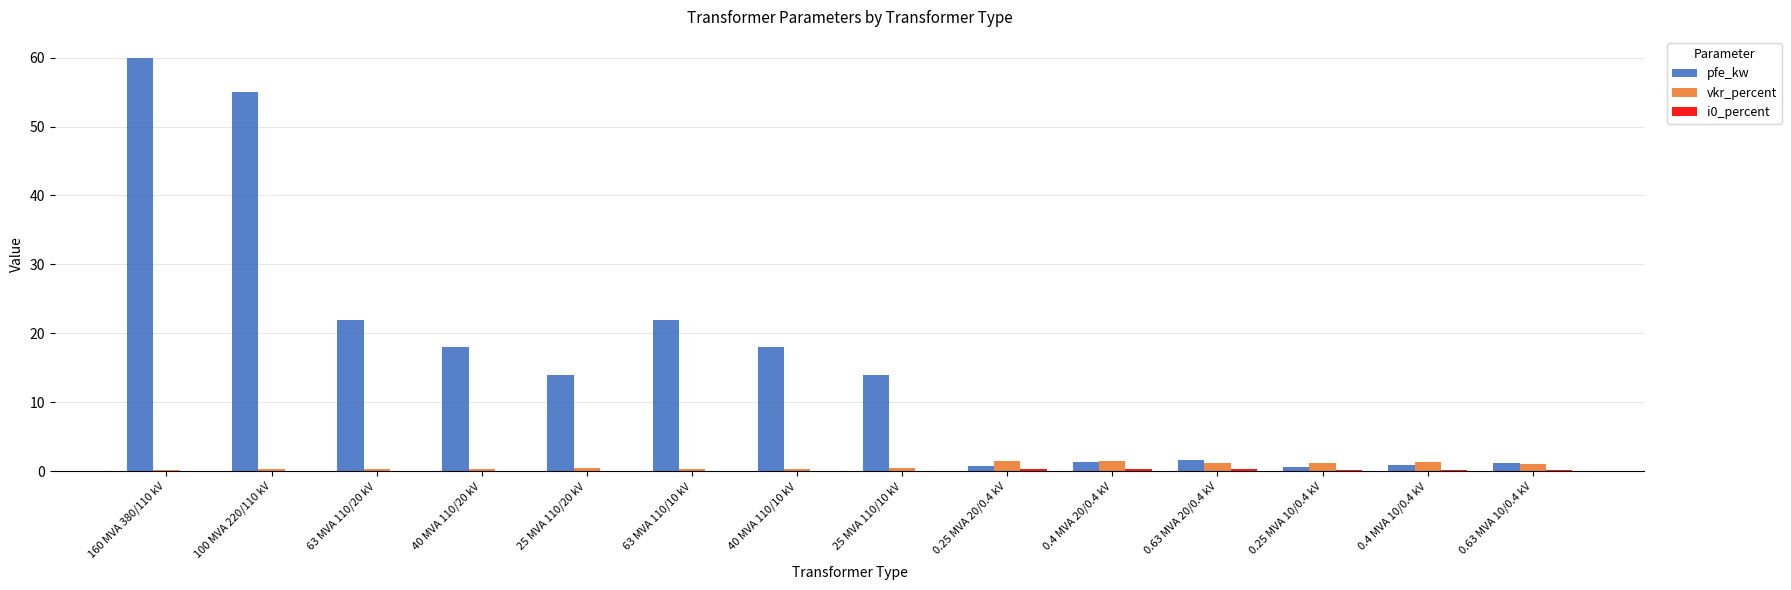

What is the sum of all vkr_percent values?

10.3